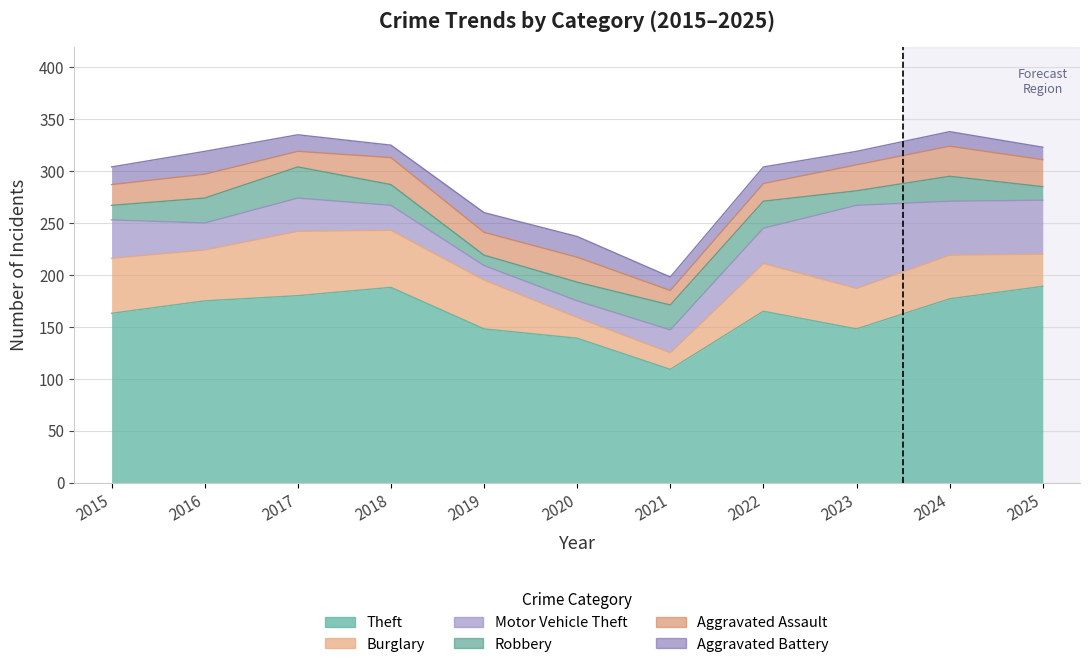

At how many categories does at least one series exceed 126?

10